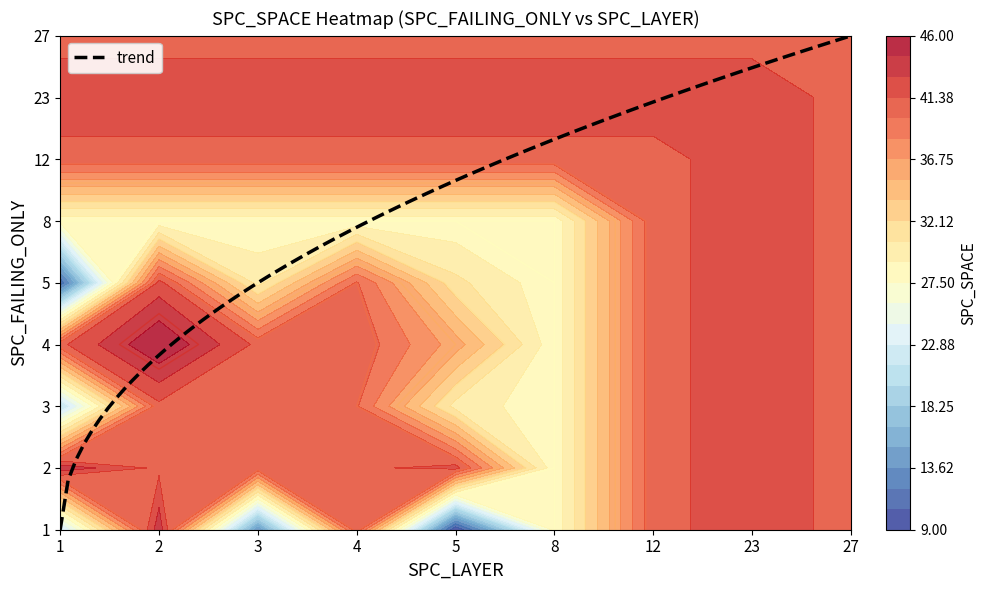

At which category is the sum across all series the highest?

23